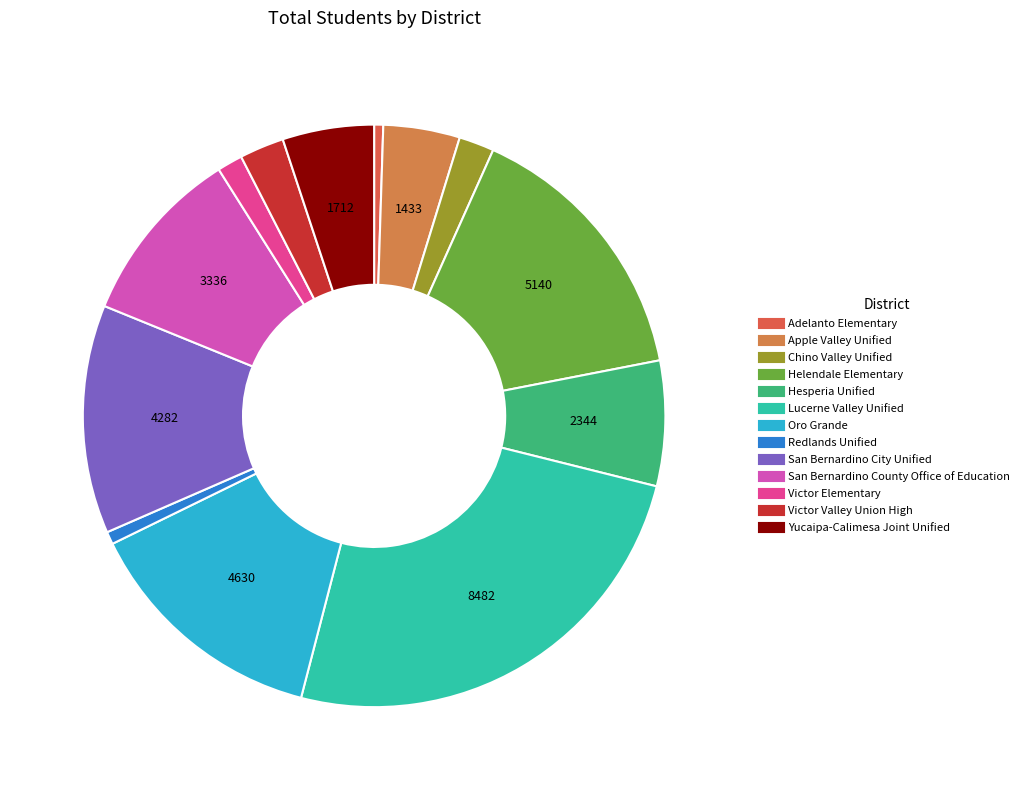

What is the change in value from San Bernardino County Office of Education to Yucaipa-Calimesa Joint Unified?

-1624